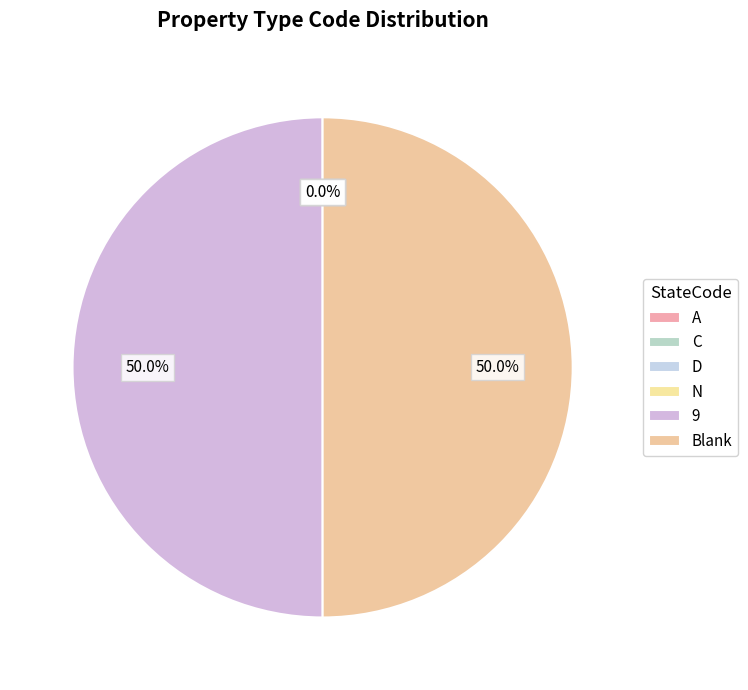

Combined, what portion of the pie is Blank and C?

50.0%